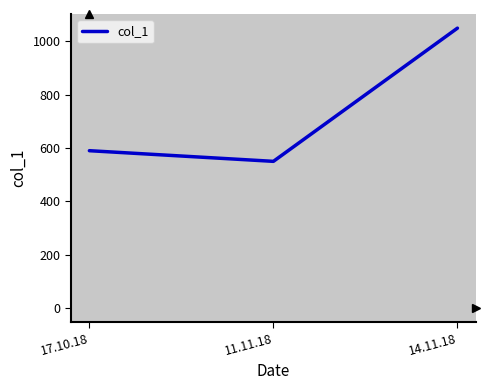

What is the approximate value at 14.11.18, to the nearest 50?

1050